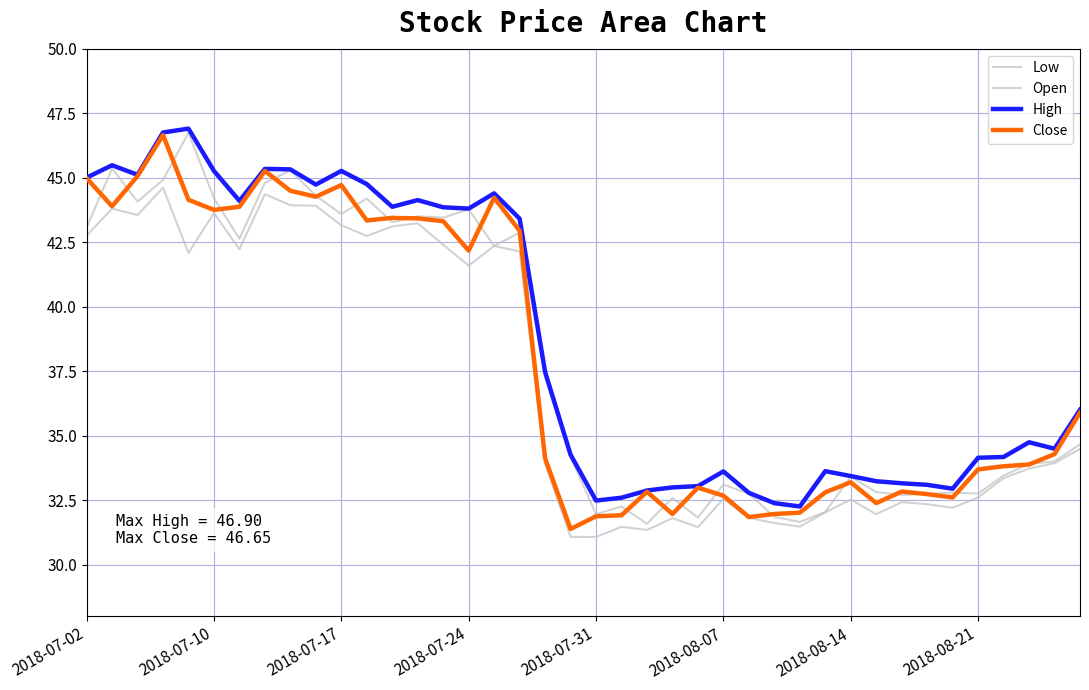

Does the chart have visible grid lines?

Yes